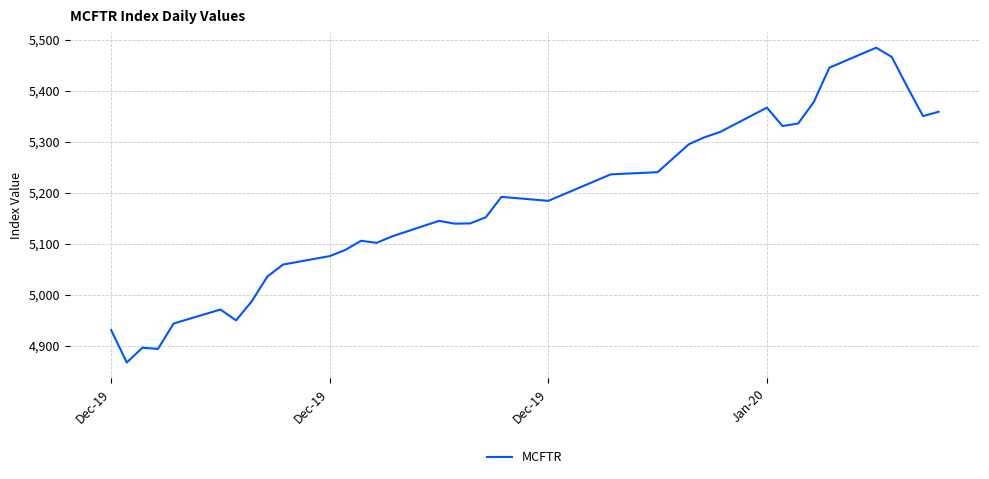

What is the difference between the maximum and minimum values?

617.0